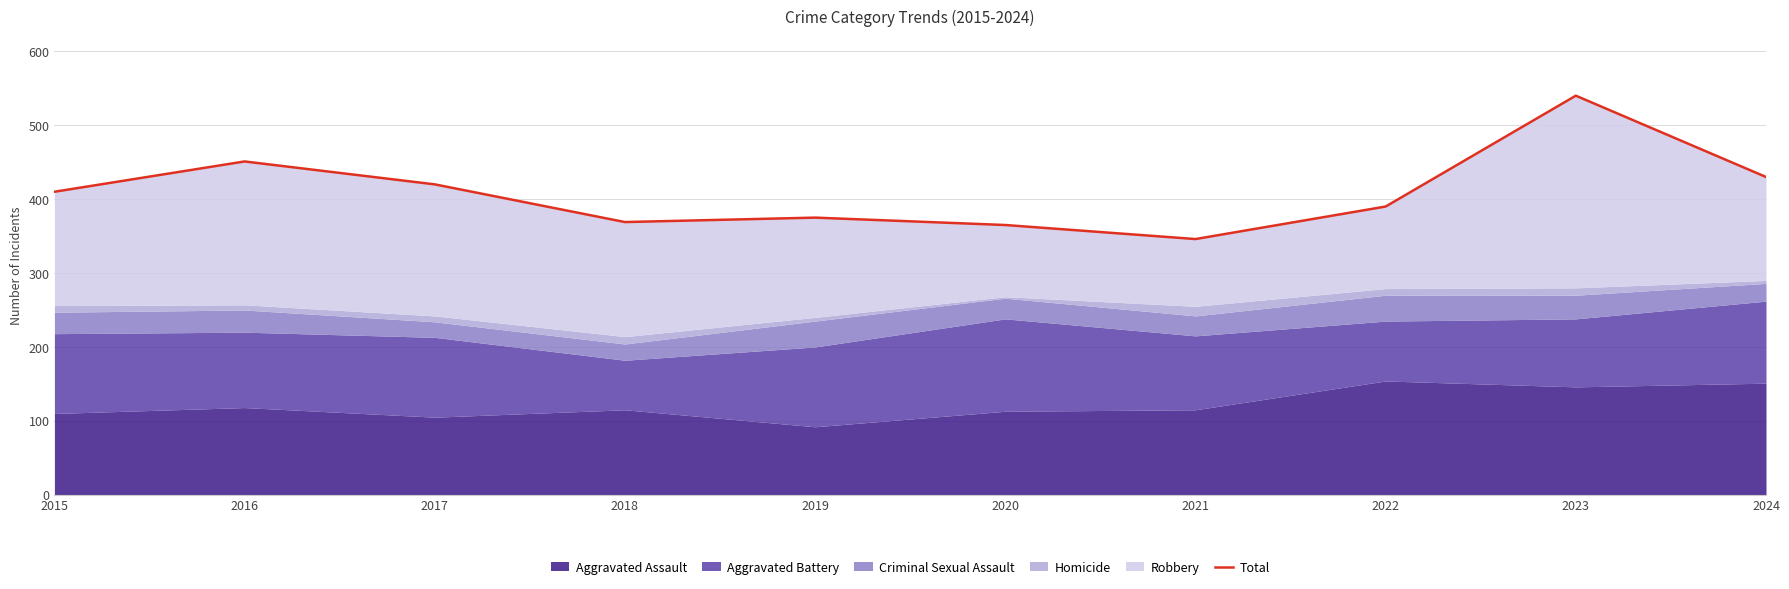

The value at 2019 is 375. True or false?

True